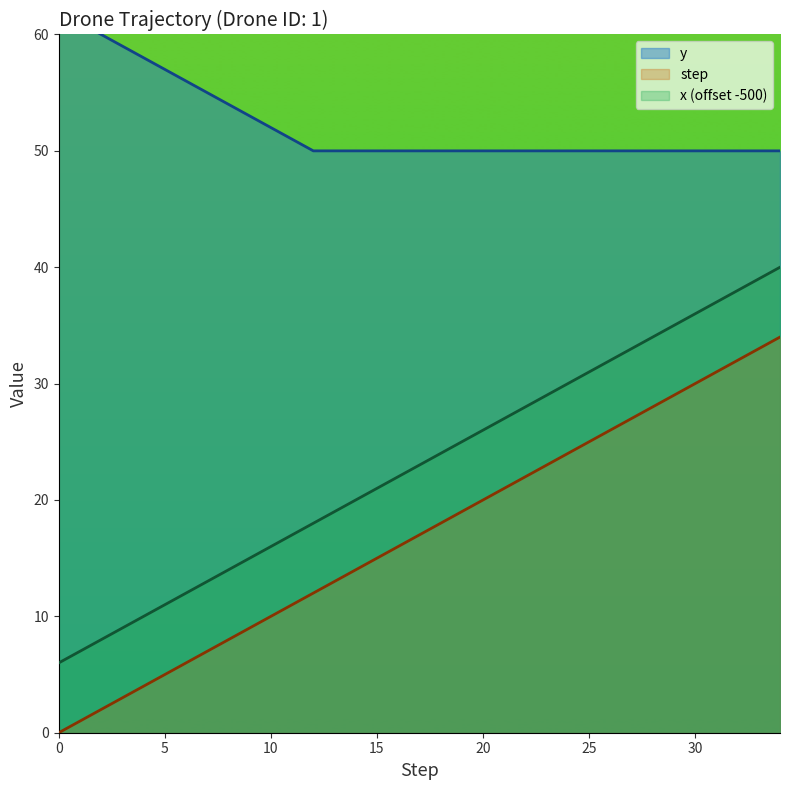

Between 16 and 28, which series saw the biggest shift?

step